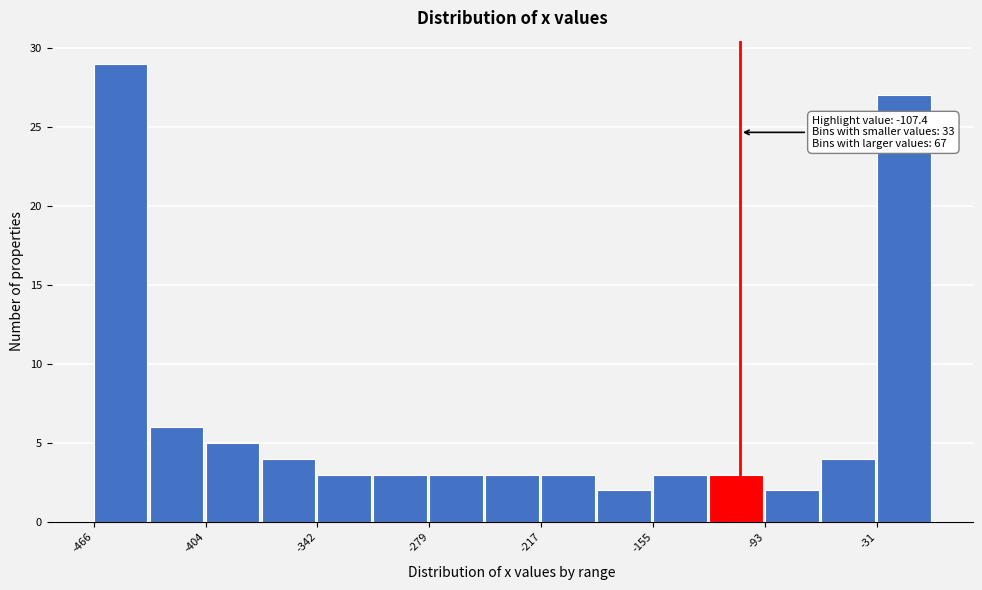

Around what value on the x-axis is the tallest bar? Give the approximate position of its centre, as read against the axis.

-450